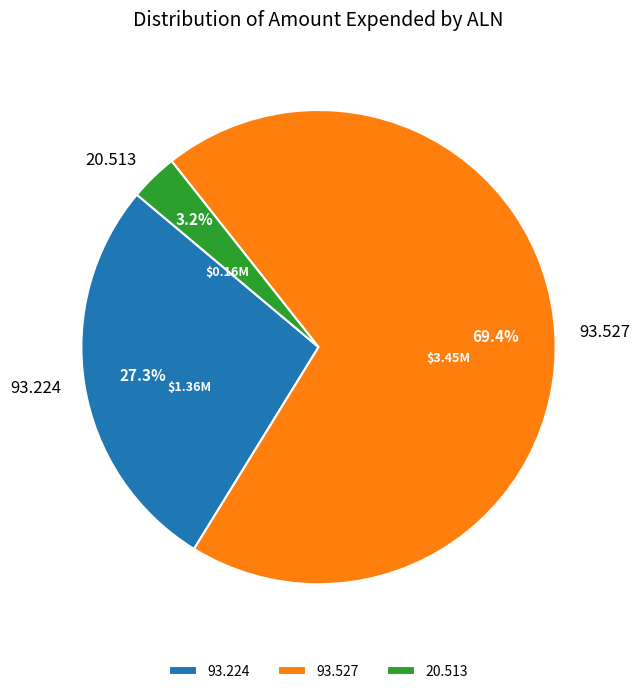

To the nearest percent, what is the average slice percentage?

33%